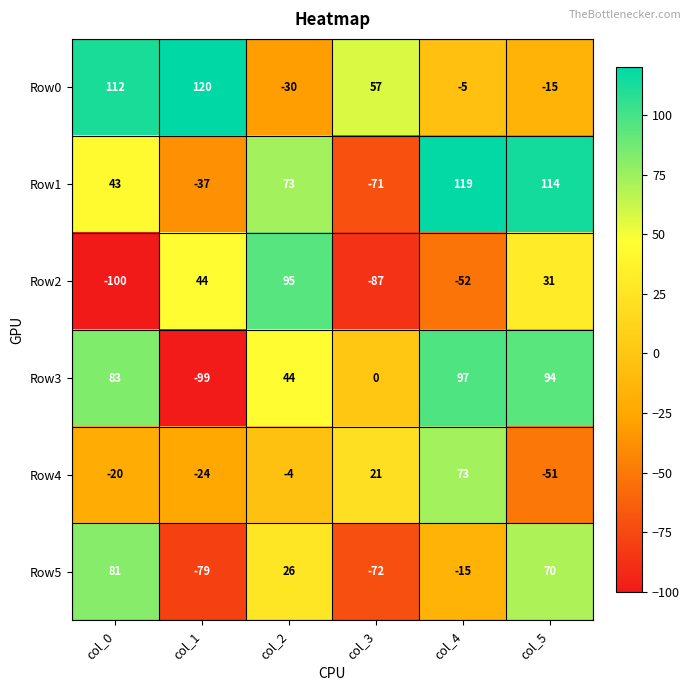

At which label does Row5 first exceed 26?

col_0